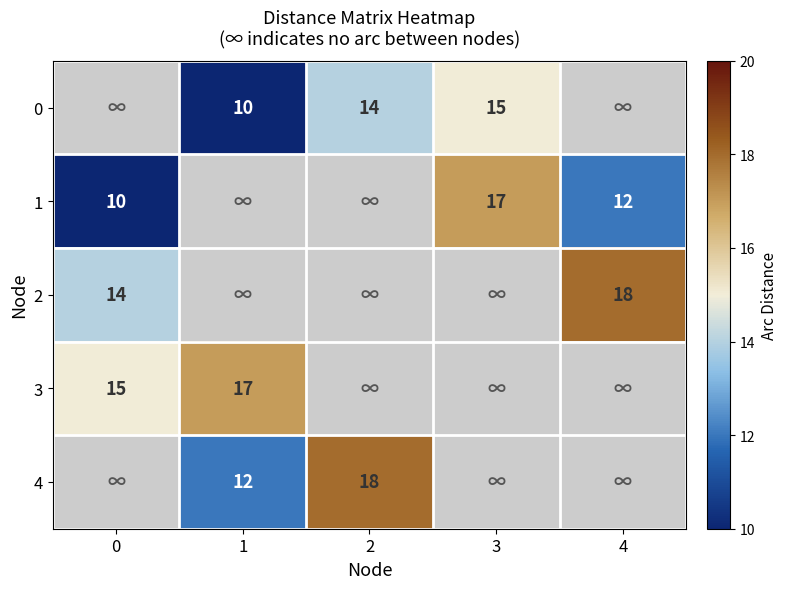

The value of 0 at 1 is 10. True or false?

True